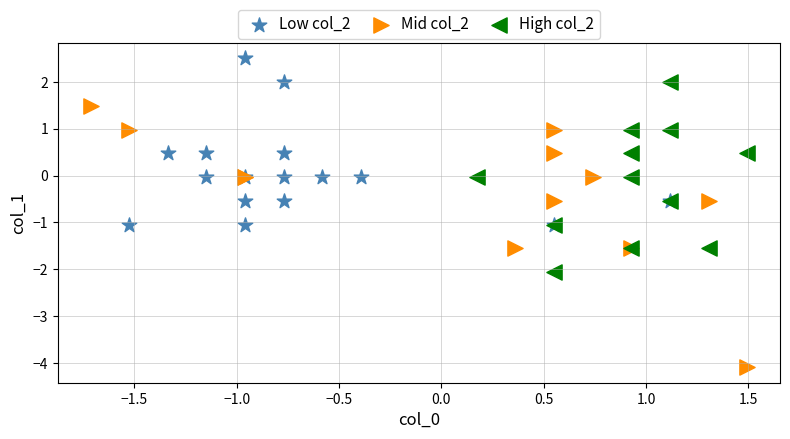

Which series contains the lowest Y value?

Mid col_2